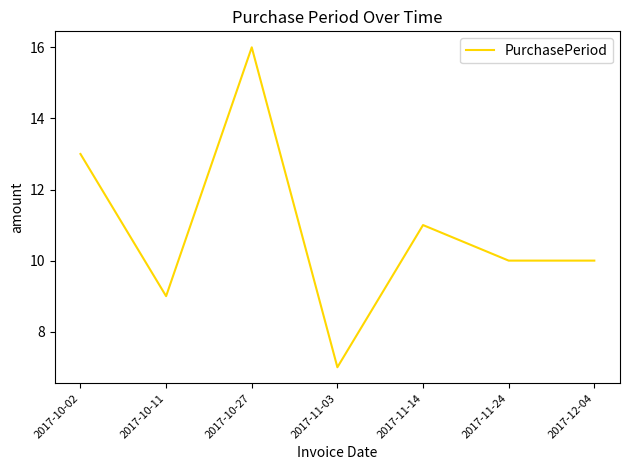

Which label corresponds to the smallest value in the chart?

2017-11-03